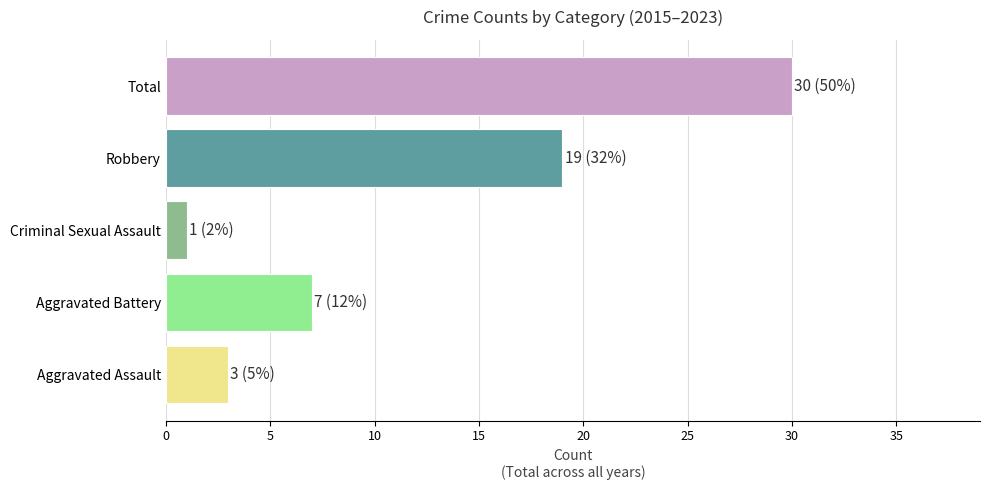

What is the change in value from Criminal Sexual Assault to Total?

+29